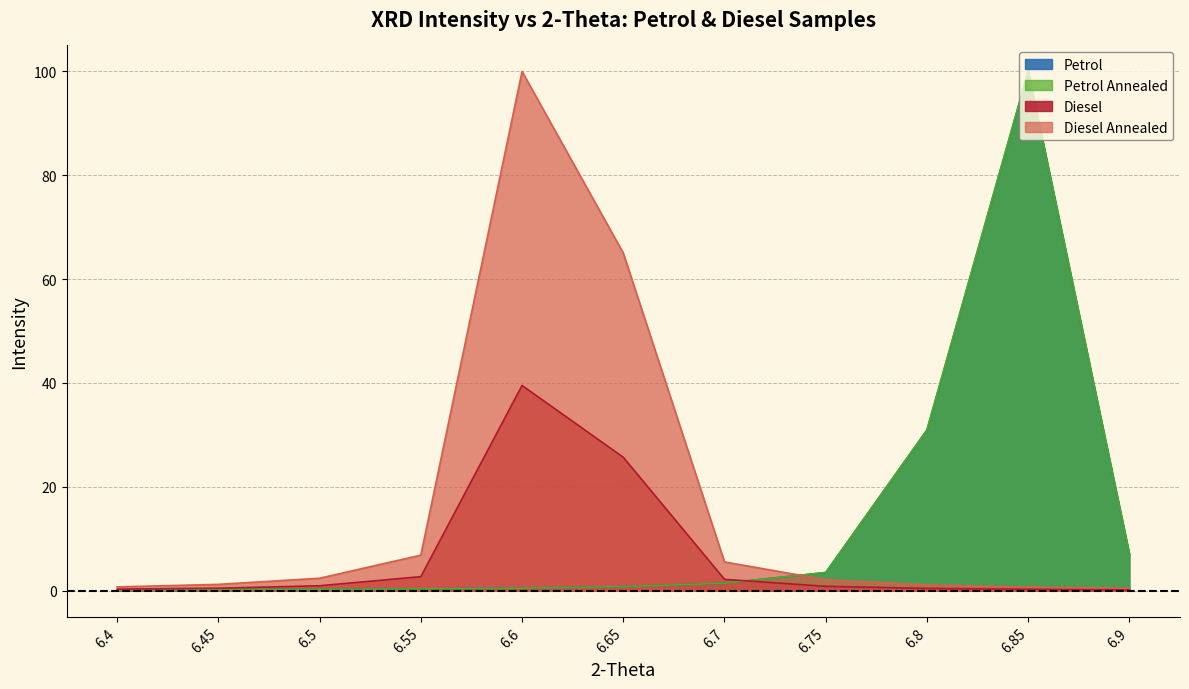

Count the number of categories in the chart.

11